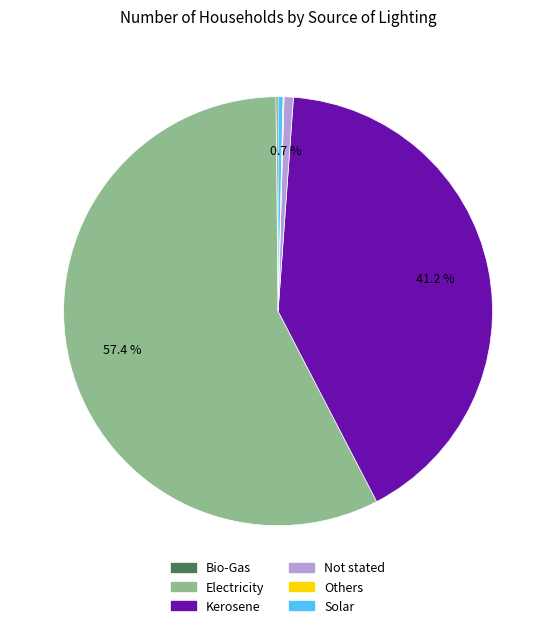

The Not stated slice represents 11% of the pie. True or false?

False